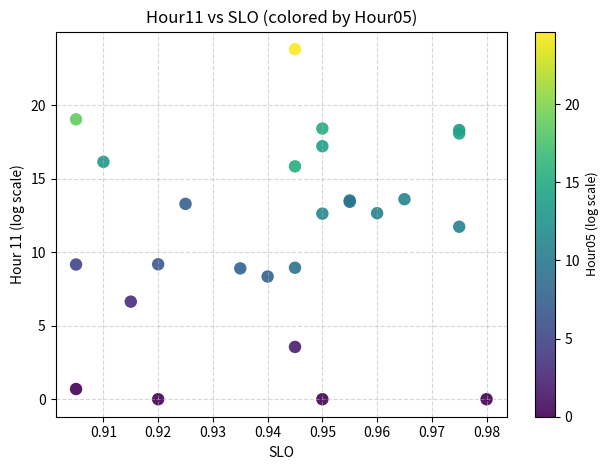

What Y value in the scatter plot is closest to 11?

11.7